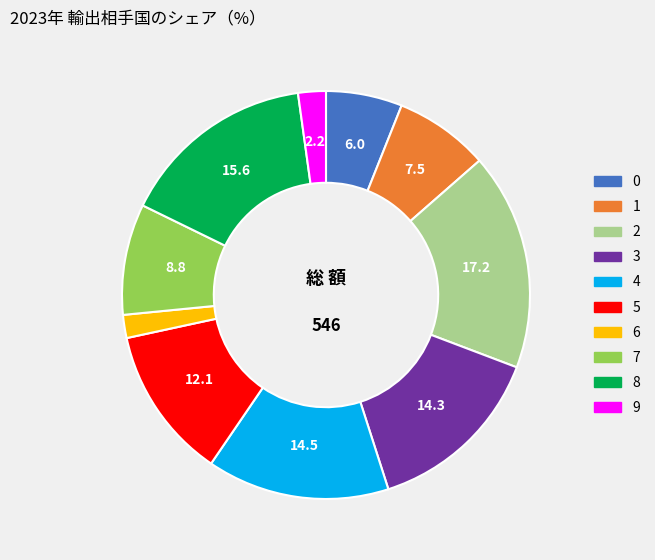

Count the number of slices in the pie.

10